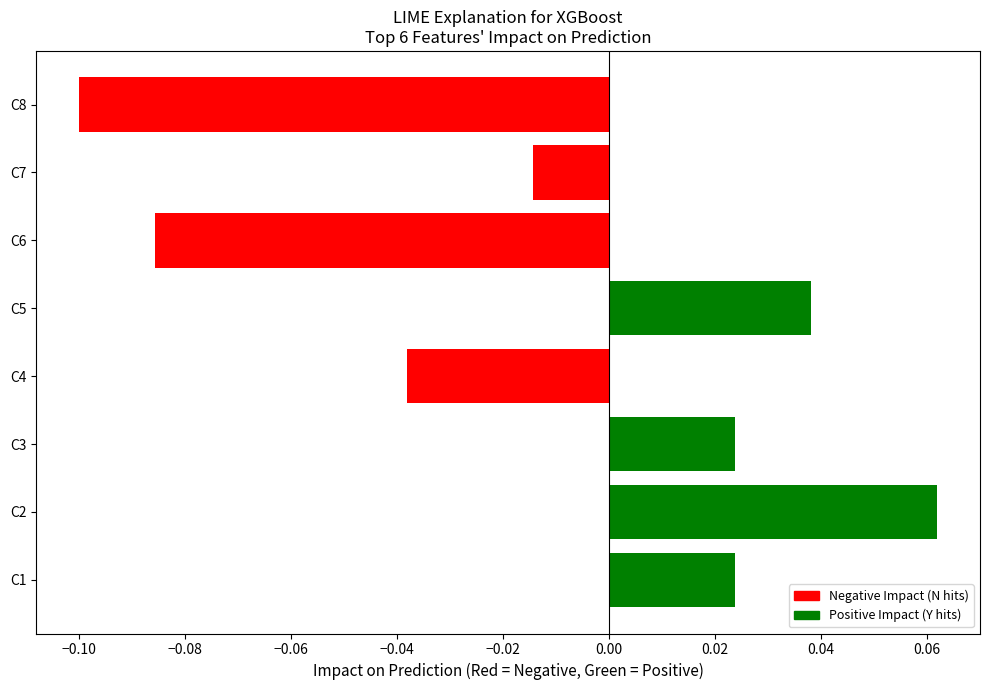

How many categories are shown in the chart?

8